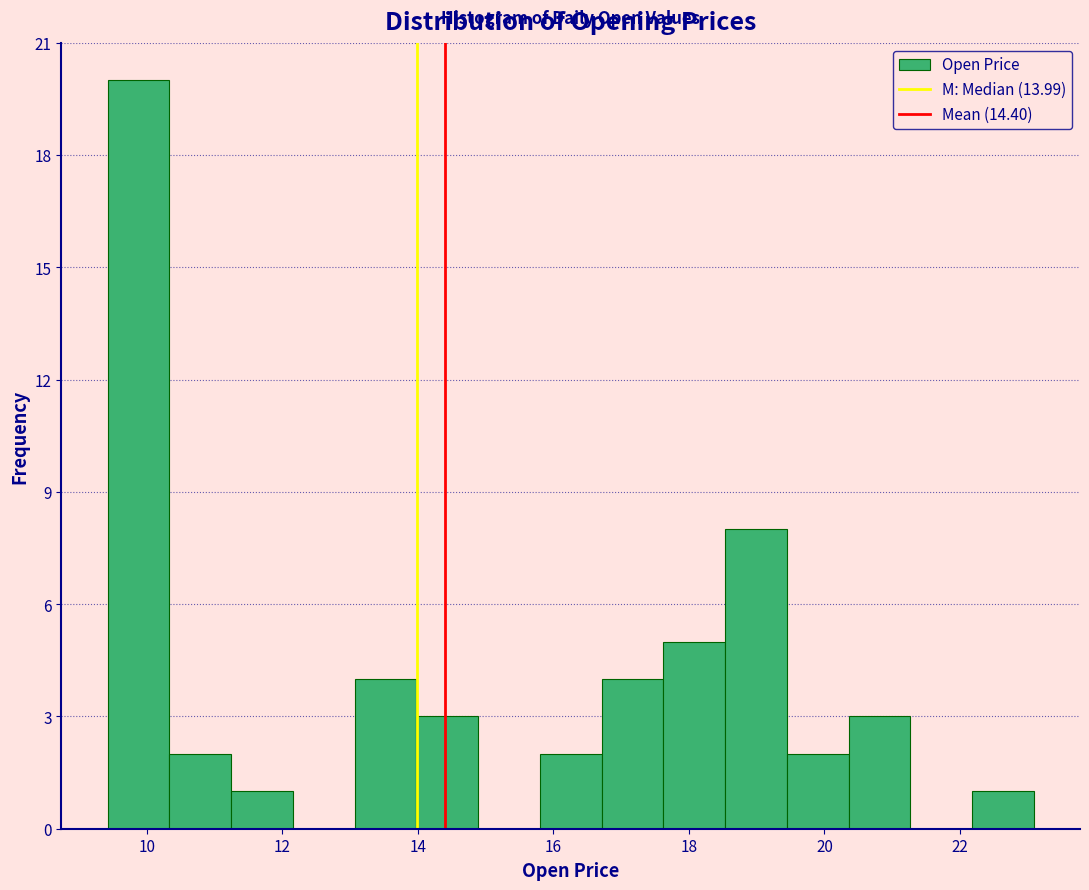

Reading left to right, list every bar in this chart as the range it spans on the x-axis followed by its height. Neither the bar edges nor the heights are printed on the chart, so give them approximately, as read against the axes.

9.4 to 10.4: 20
10.4 to 11.2: 2
11.2 to 12.2: 1
12.2 to 13.0: 0
13.0 to 14.0: 4
14.0 to 14.8: 3
14.8 to 15.8: 0
15.8 to 16.8: 2
16.8 to 17.6: 4
17.6 to 18.6: 5
18.6 to 19.4: 8
19.4 to 20.4: 2
20.4 to 21.2: 3
21.2 to 22.2: 0
22.2 to 23.0: 1